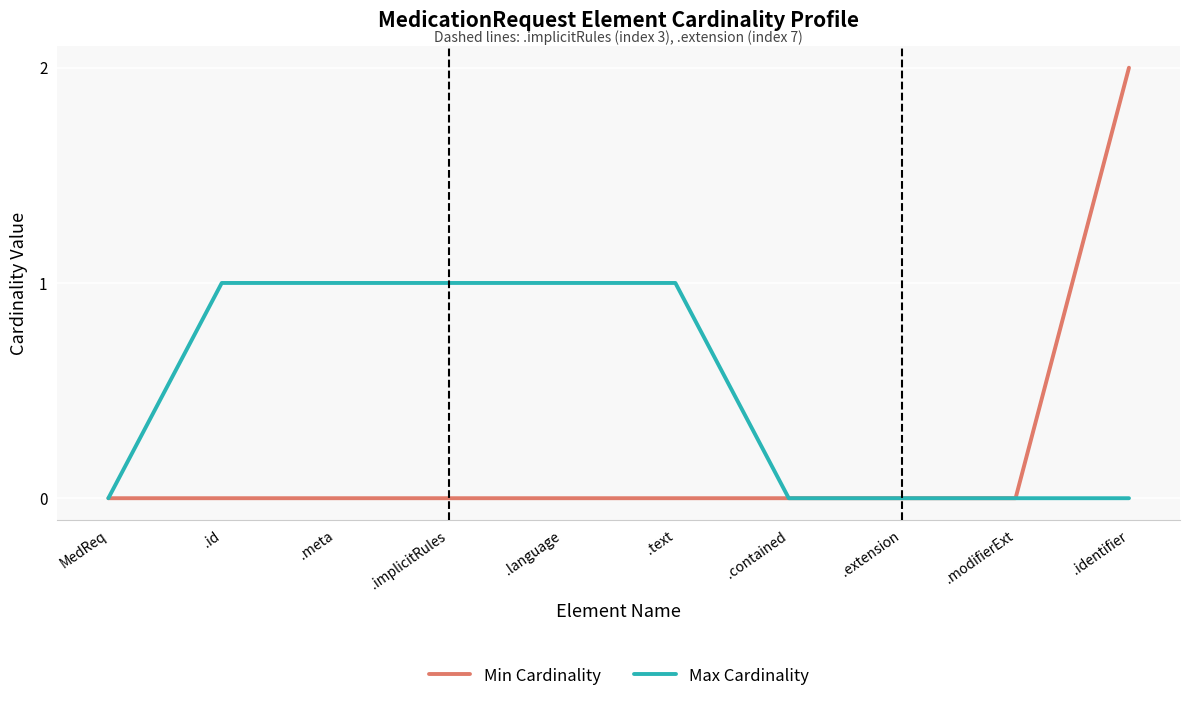

Which series has the widest spread of values?

Min Cardinality